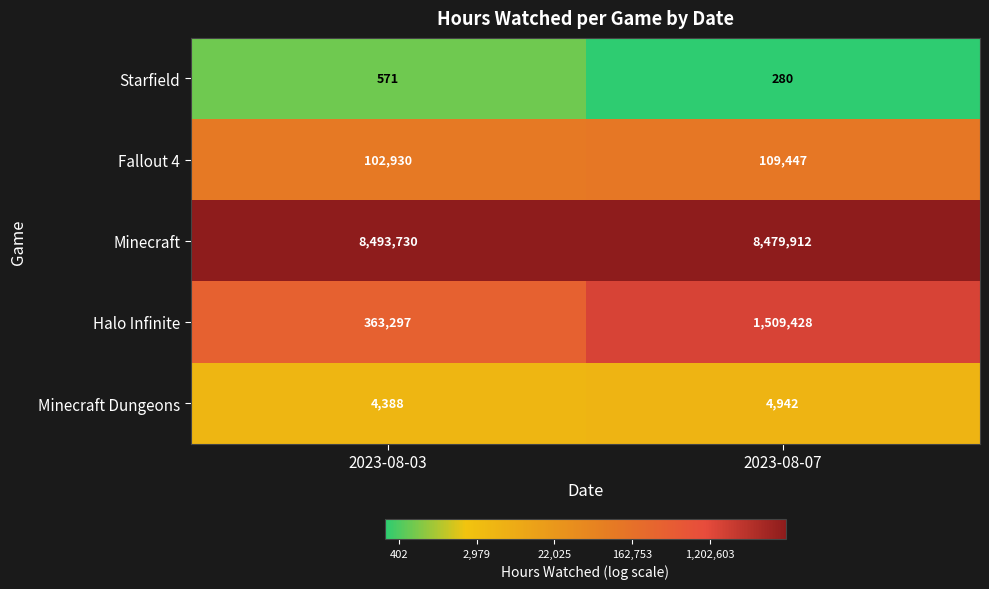

True or false: Starfield has a value of 244 at 2023-08-03.

False